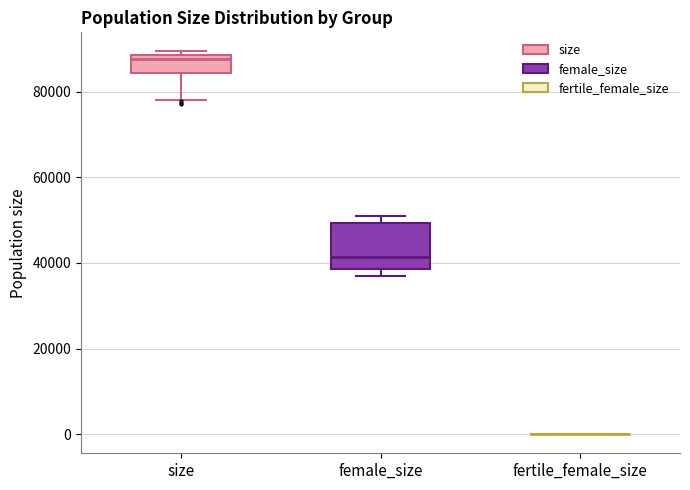

Reading left to right, transcribe this box plot: for each box, give where its median line is, the range the box spans, and where its two whiskers end, as read against the y-axis. The values are not printed on the chart, so give them approximately, as read against the axis.

size: median 88000 (just below the box's upper edge), box 84000 to 88000, whiskers 78000 to 90000
female_size: median 42000, box 38000 to 50000, whiskers 36000 to 52000
fertile_female_size: box collapsed to a line at 0, whiskers 0 to 0